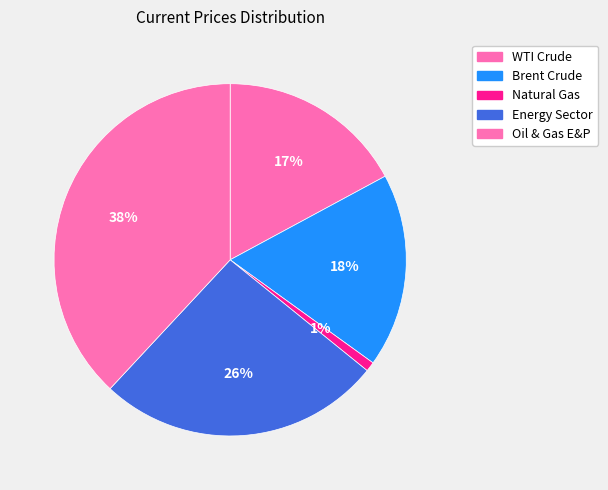

What is the largest slice in the pie chart?

Oil & Gas E&P